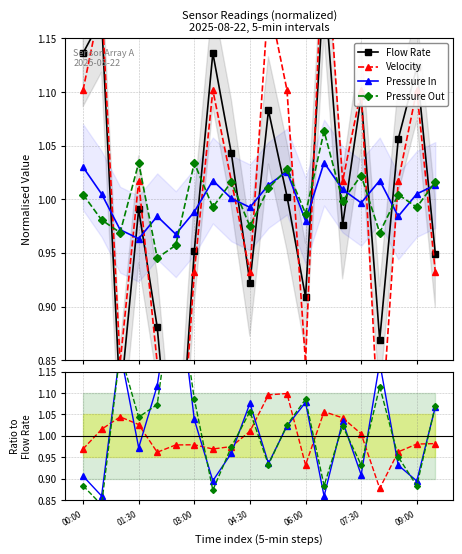

What is the minimum value for Velocity?

0.9